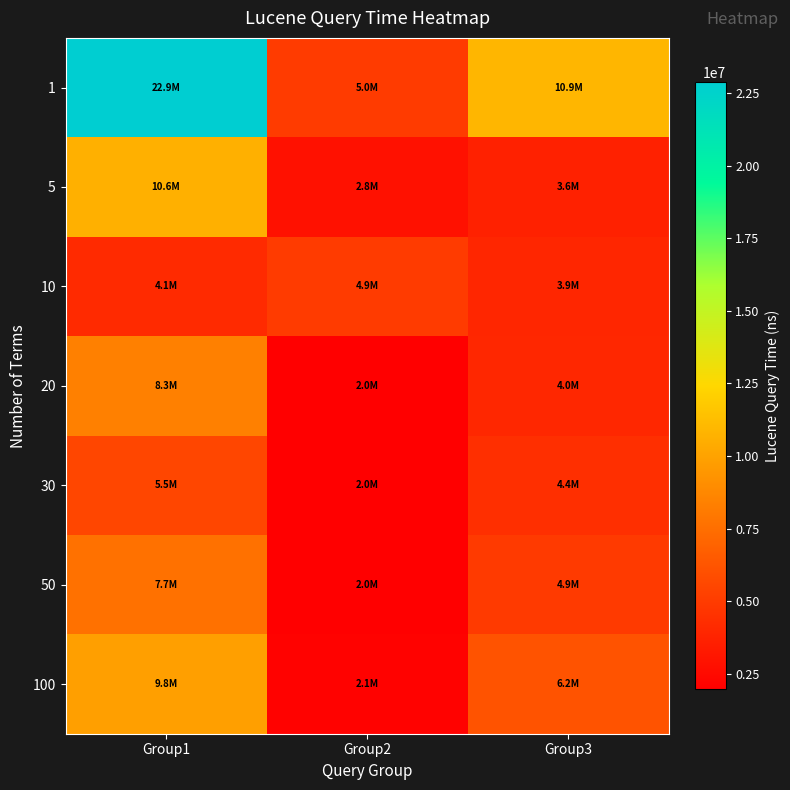

Count the number of categories in the chart.

3